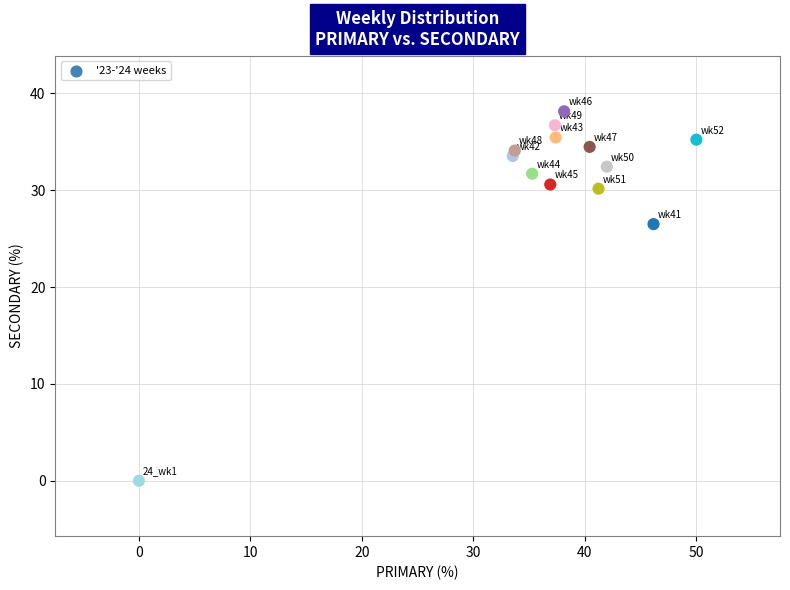

What is the range of Y values (max minus min)?

38.1